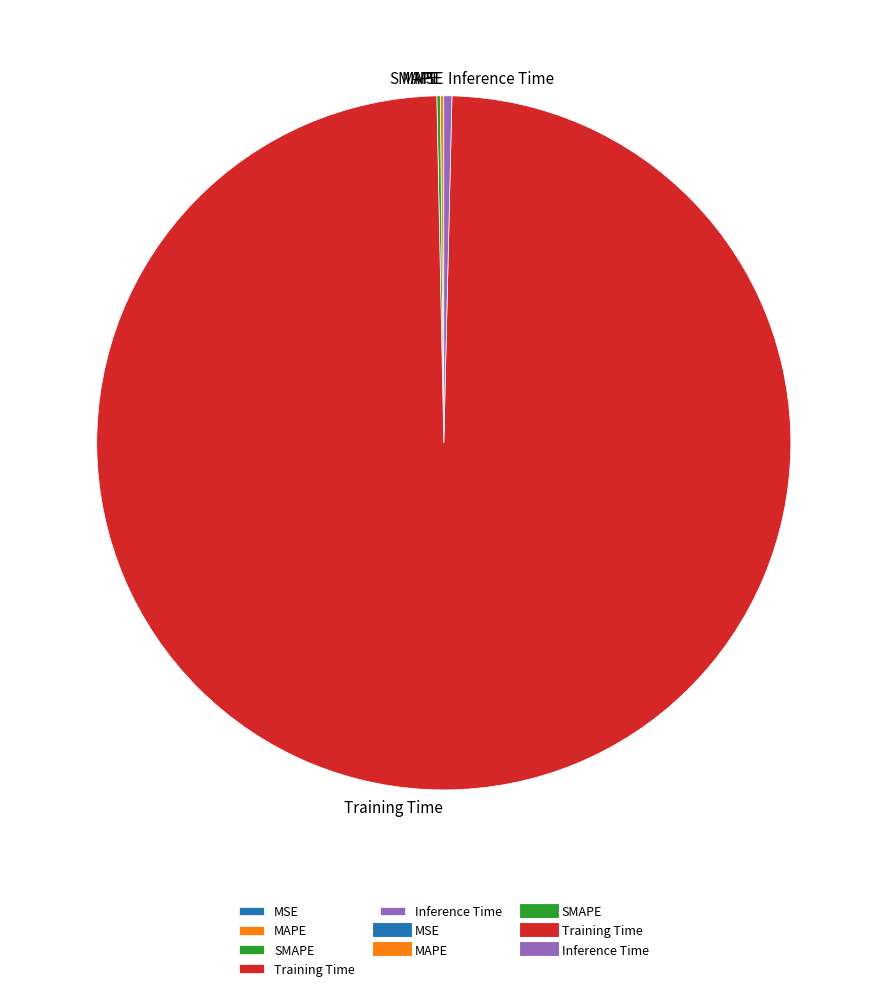

What is the largest slice in the pie chart?

Training Time